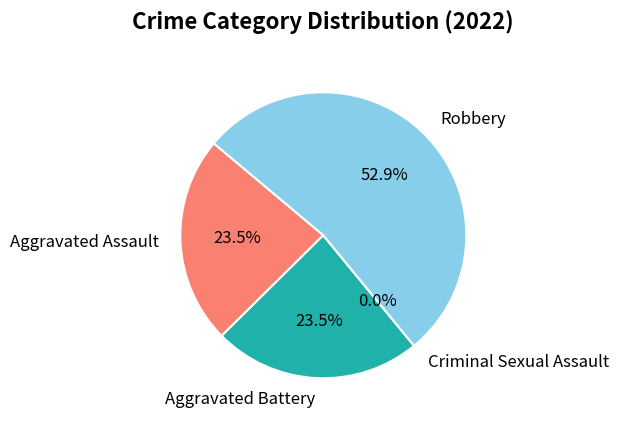

What is the total percentage of Robbery and Aggravated Assault?

76.5%